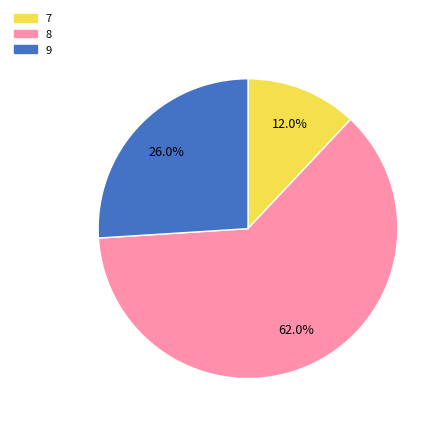

Rank the categories by value from lowest to highest.

7, 9, 8